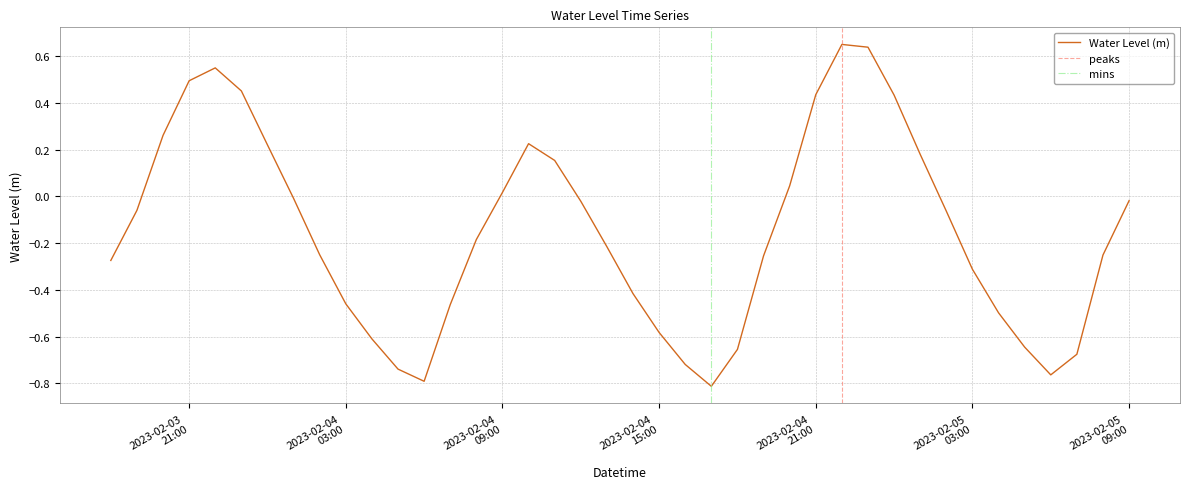

What is the label of the 8th point from the left?

2023-02-04 01:00:00